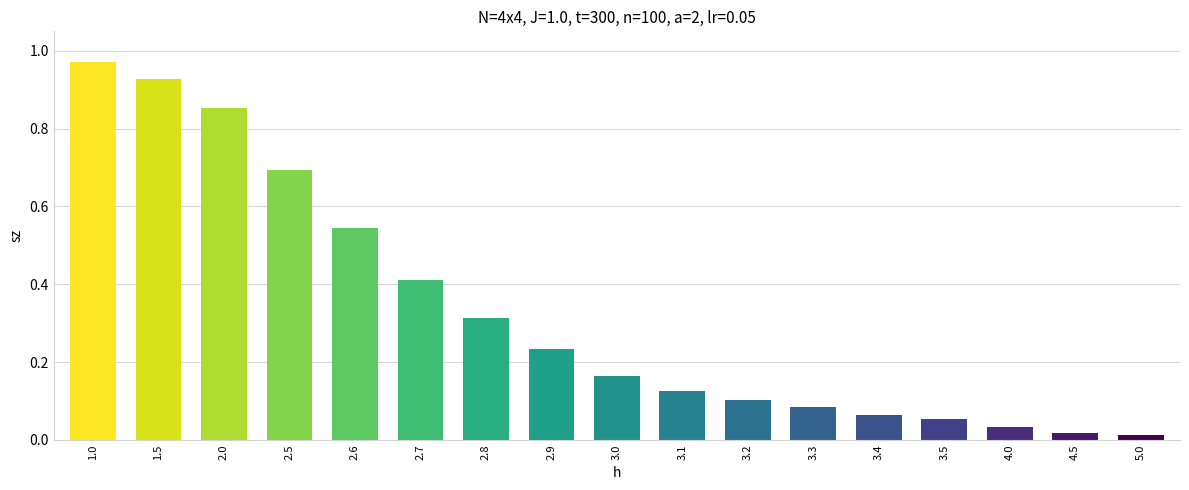

What is the difference between the values at 3.3 and 2.5?

0.6